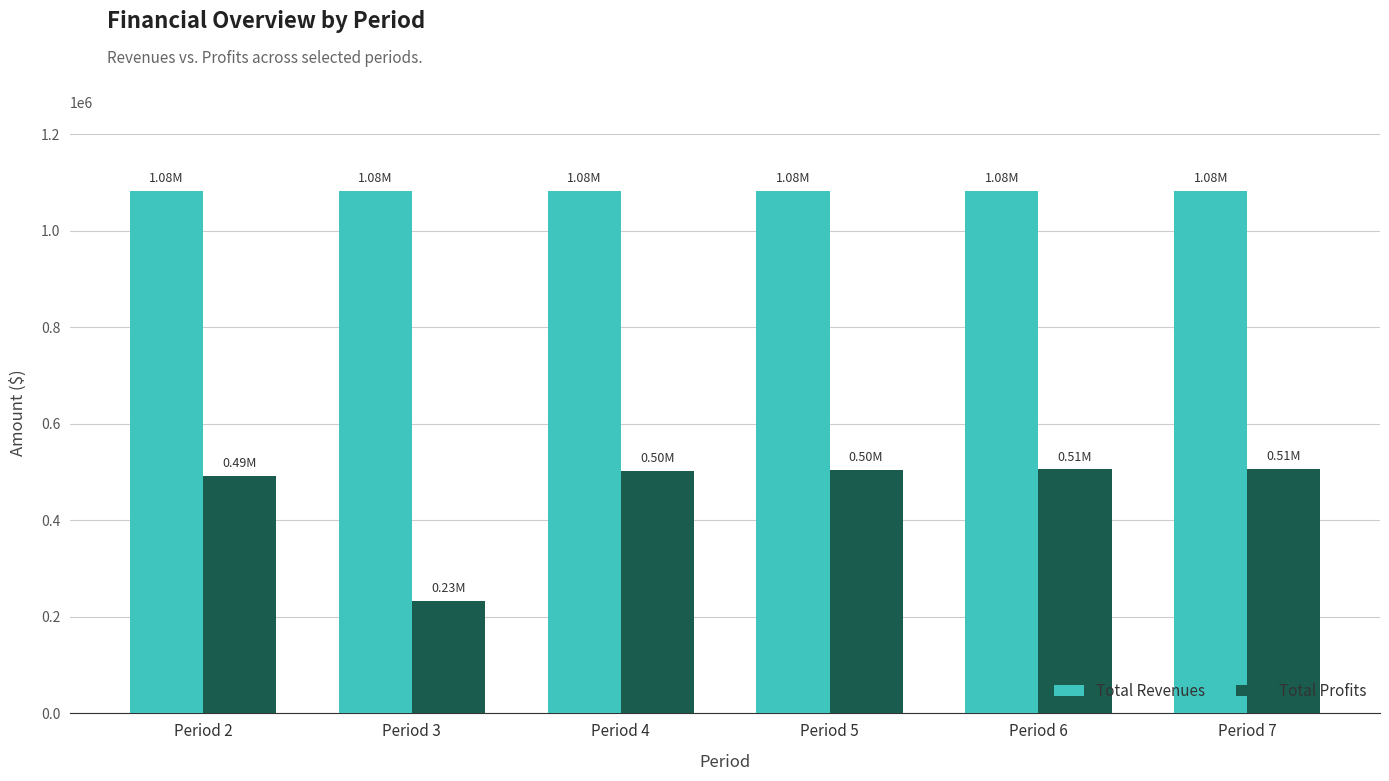

What is the average value of the Total Profits series?

457818.0